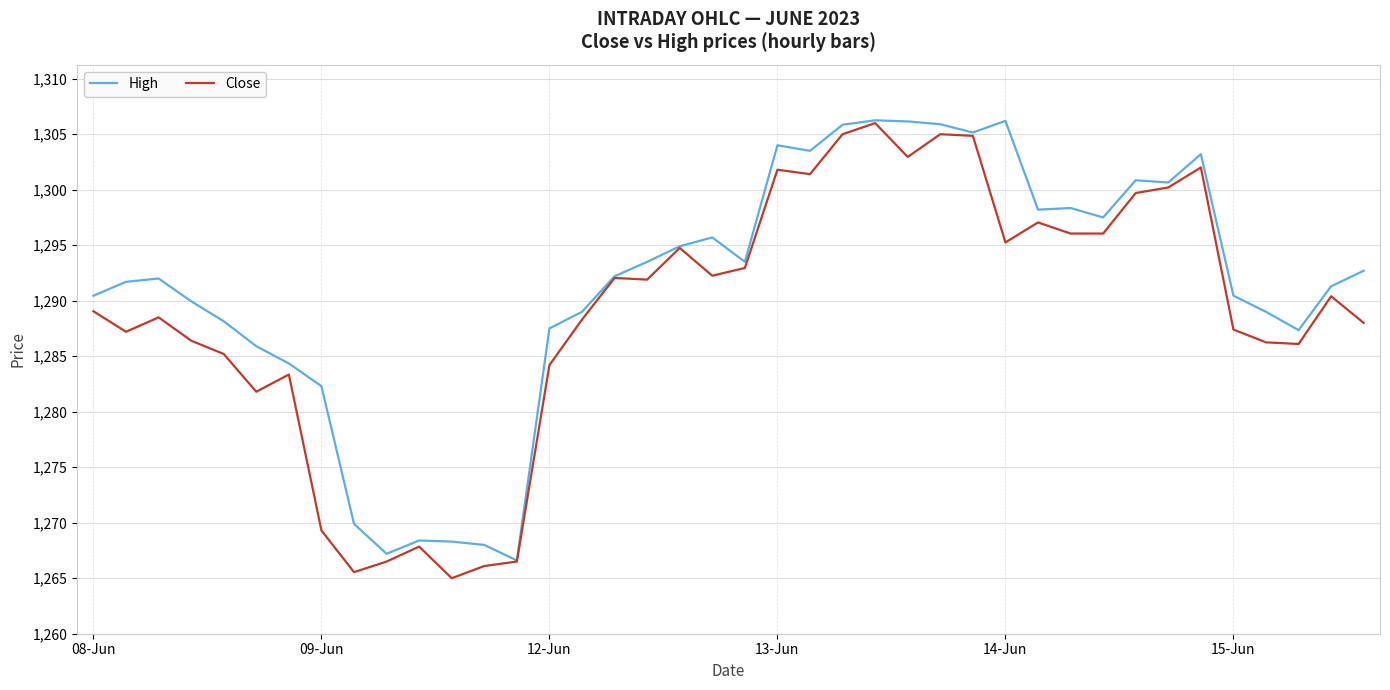

What is the smallest value displayed?

1265.0